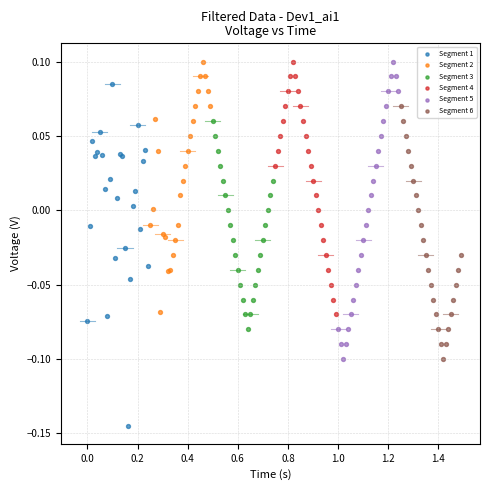

Which series reaches the minimum Y coordinate?

Segment 1